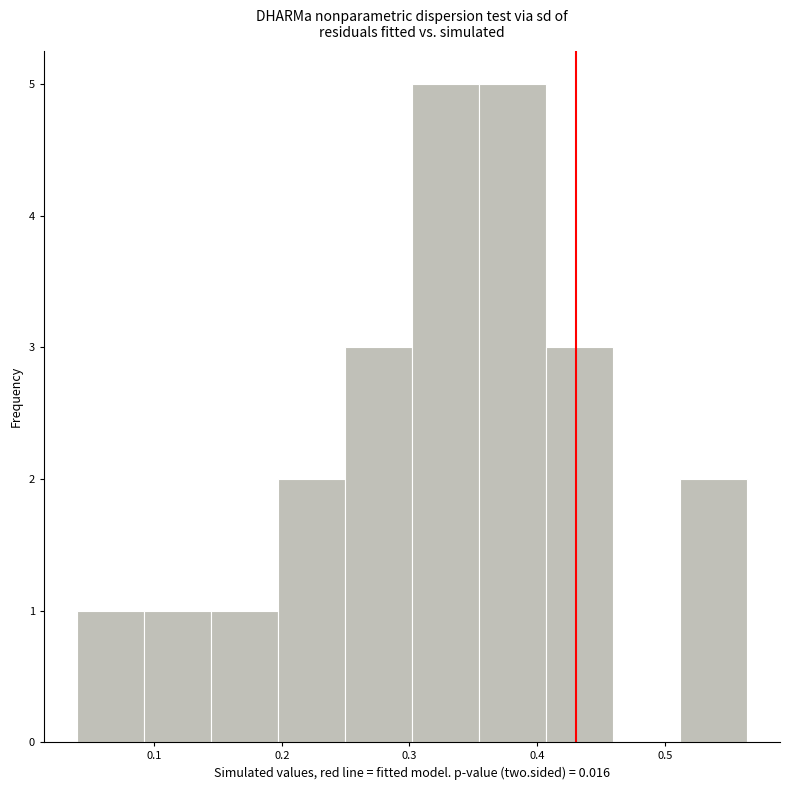

Reading left to right, transcribe this chart: for each bar, give the range it covers on the x-axis and its height. Neither the bar edges nor the heights are printed on the chart, so give them approximately, as read against the axes.

0.04 to 0.09: 1
0.09 to 0.14: 1
0.14 to 0.20: 1
0.20 to 0.25: 2
0.25 to 0.30: 3
0.30 to 0.35: 5
0.35 to 0.41: 5
0.41 to 0.46: 3
0.46 to 0.51: 0
0.51 to 0.56: 2